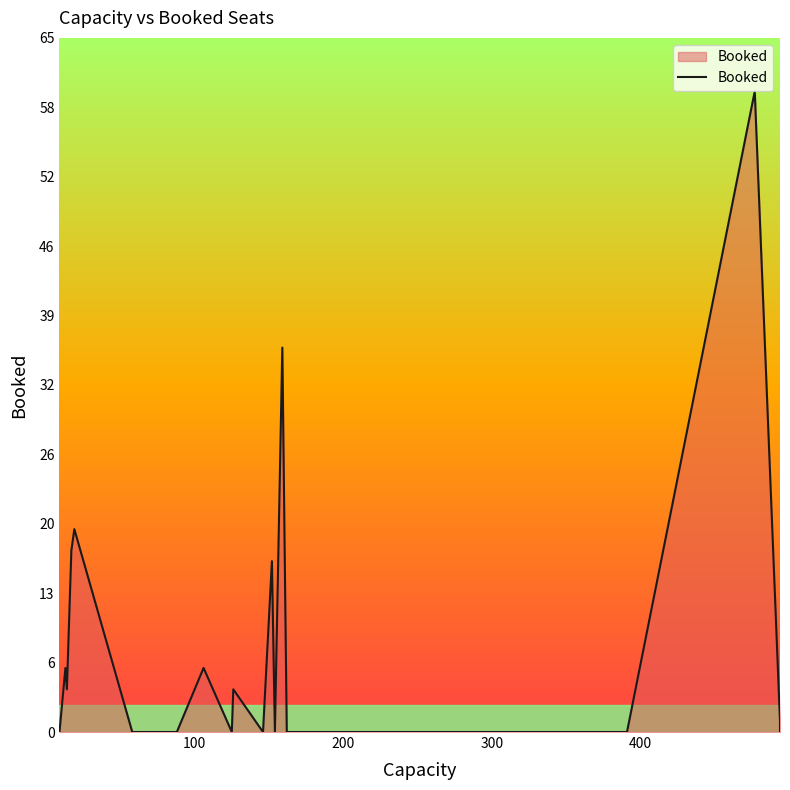

What is the maximum value shown in the chart?

60